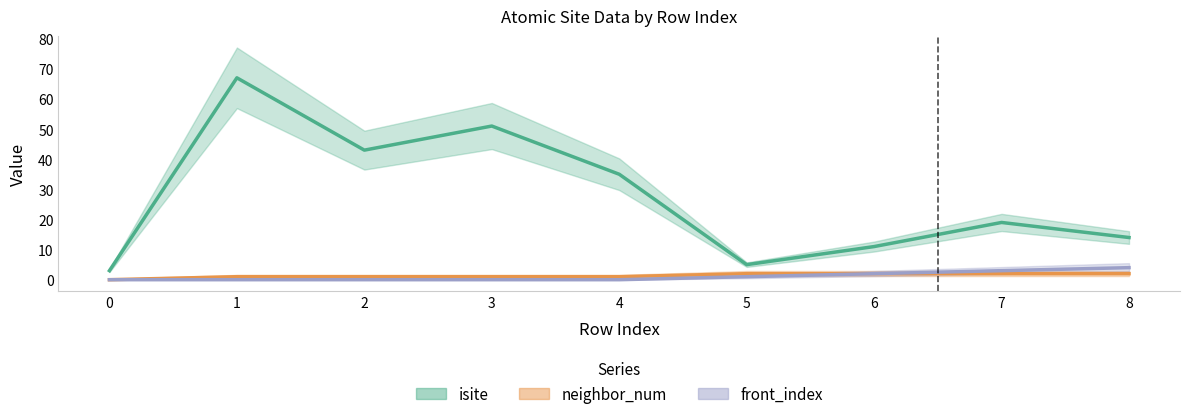

True or false: isite and front_index intersect in this chart.

False